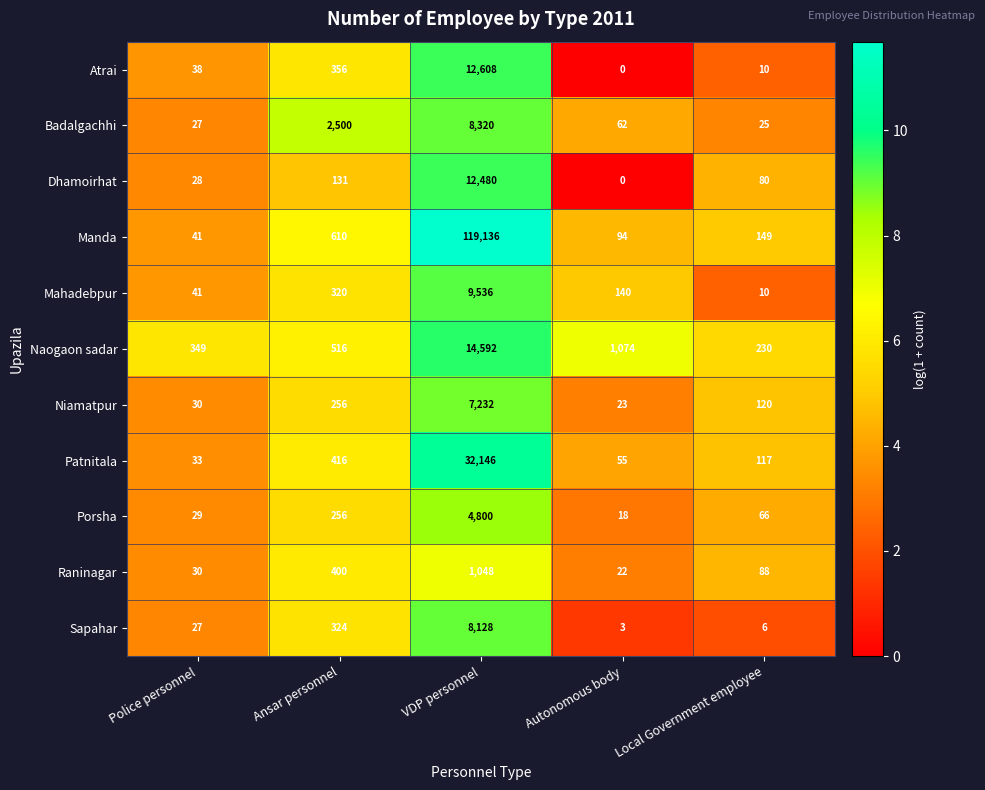

At which category is the sum across all series the highest?

VDP personnel